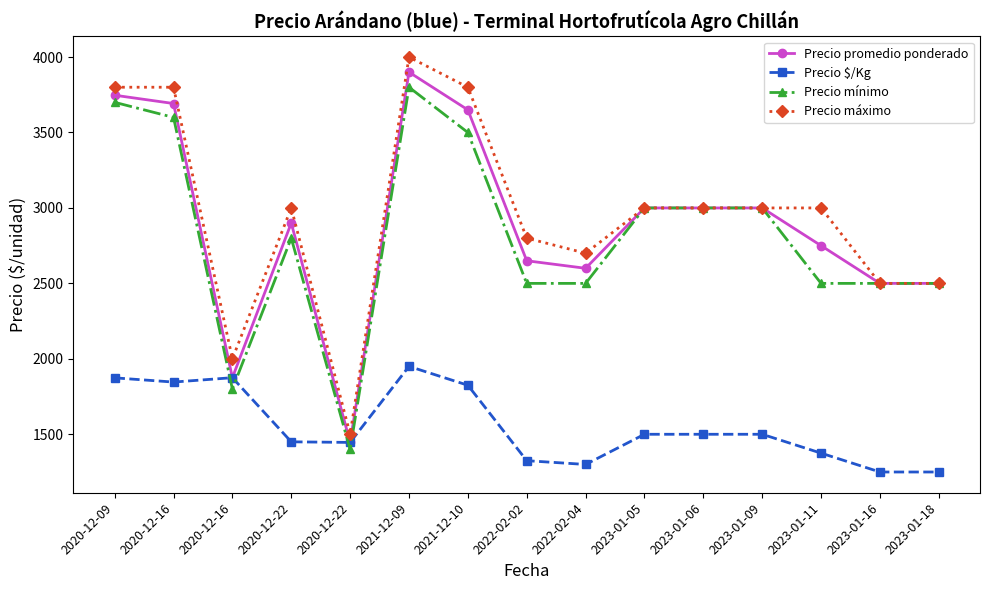

Where does the Precio $/Kg series first go above 1500?

2020-12-09